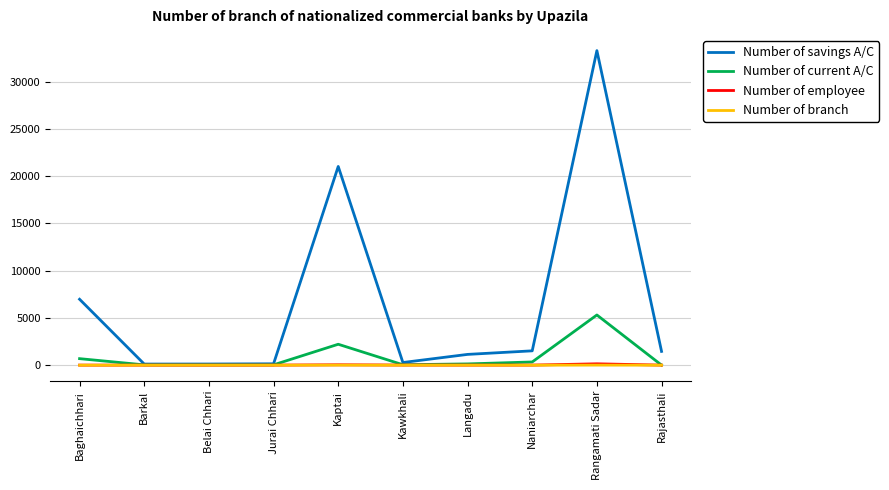

The value of Number of branch at Baghaichhari is 2. True or false?

True